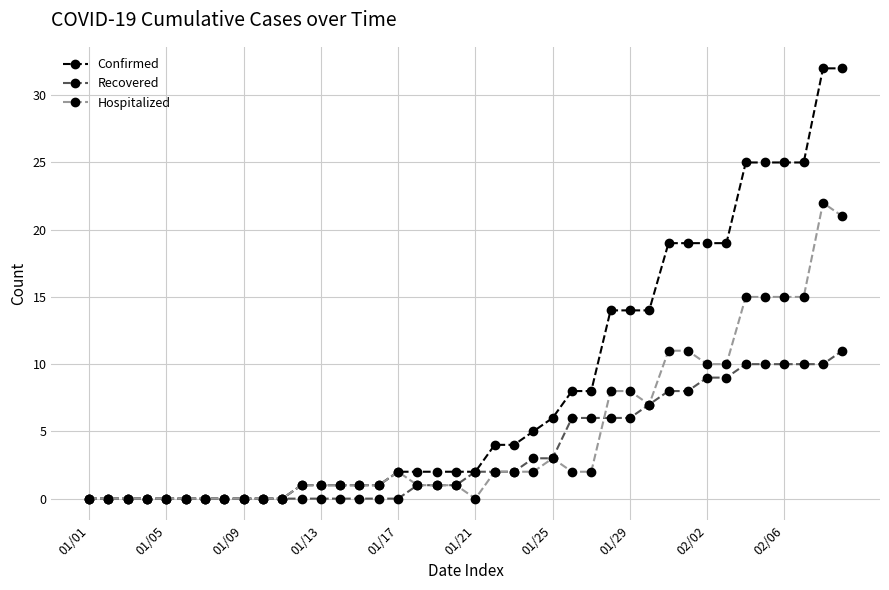

Rank the series by their maximum value, from highest to lowest.

Confirmed, Hospitalized, Recovered